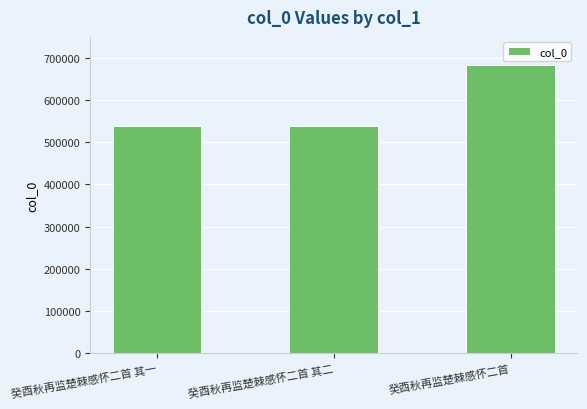

Is it true that the value at 癸酉秋再监楚棘感怀二首 其二 is 865213?

False